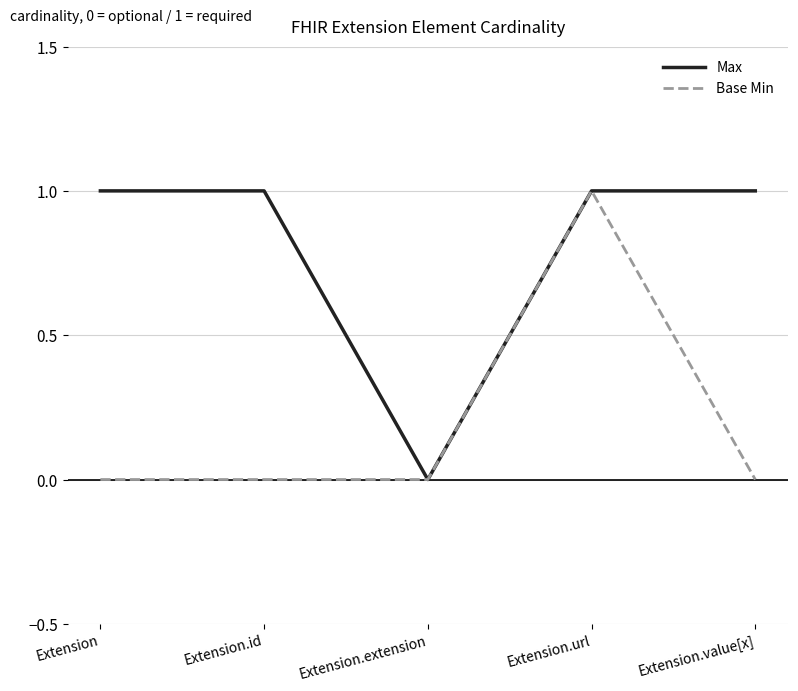

Between Extension.url and Extension.value[x], which series saw the biggest shift?

Base Min